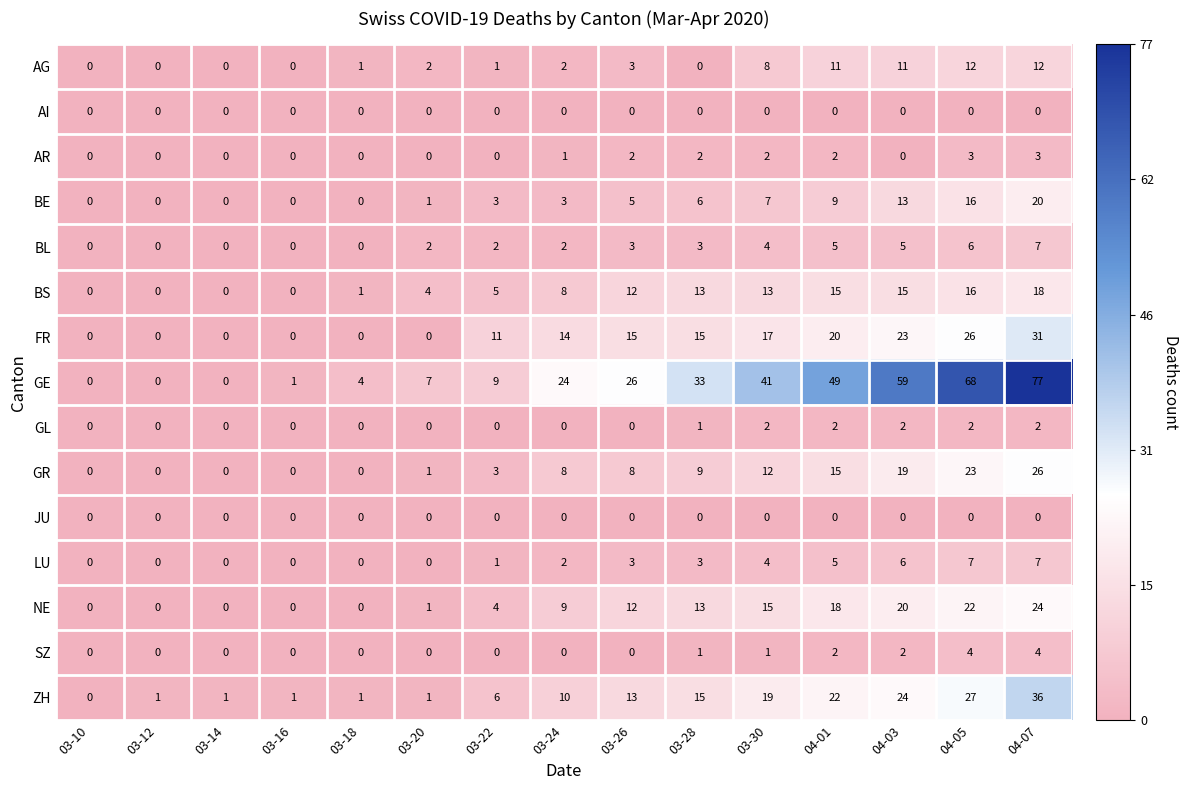

Count the number of data series in this chart.

15